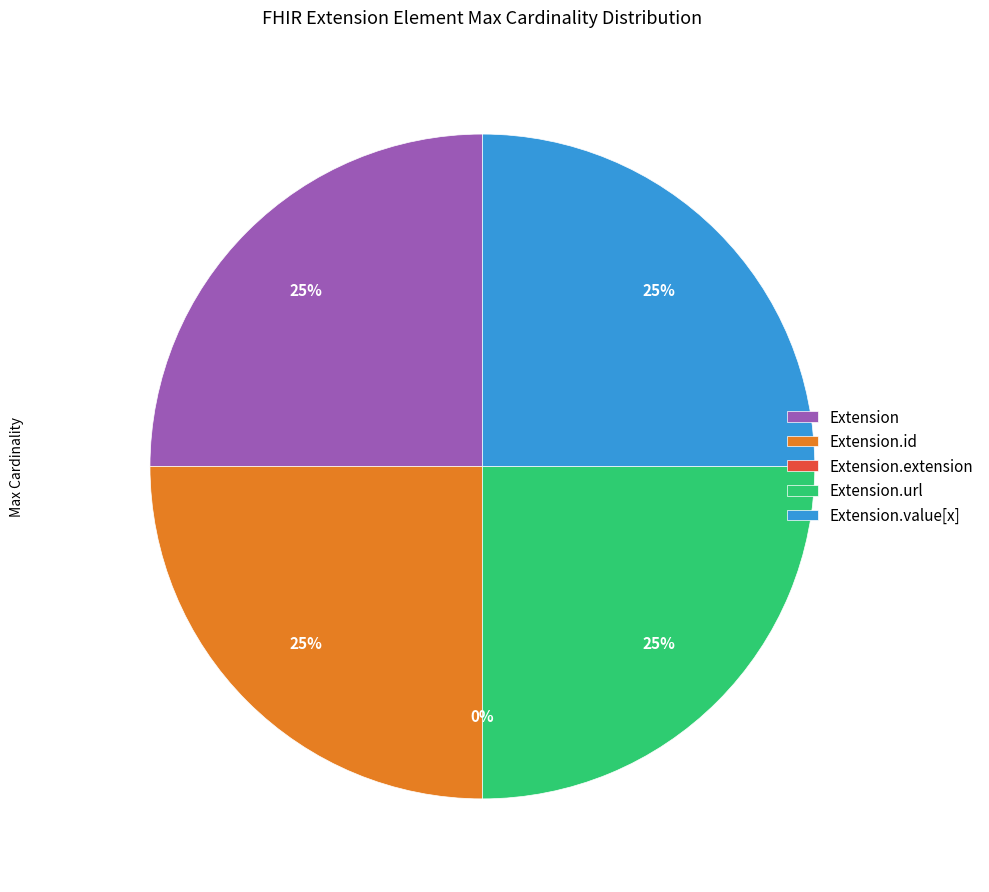

Rank the categories by value from lowest to highest.

Extension.extension, Extension, Extension.id, Extension.url, Extension.value[x]